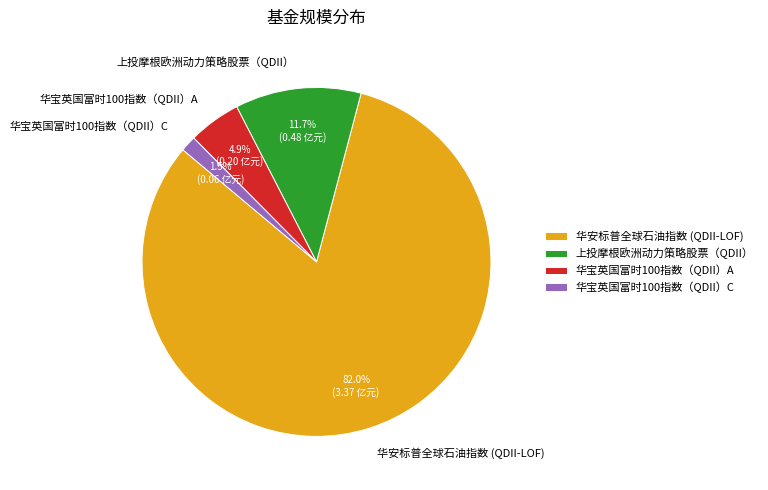

What percentage is the 上投摩根欧洲动力策略股票（QDII） slice, to the nearest percent?

12%